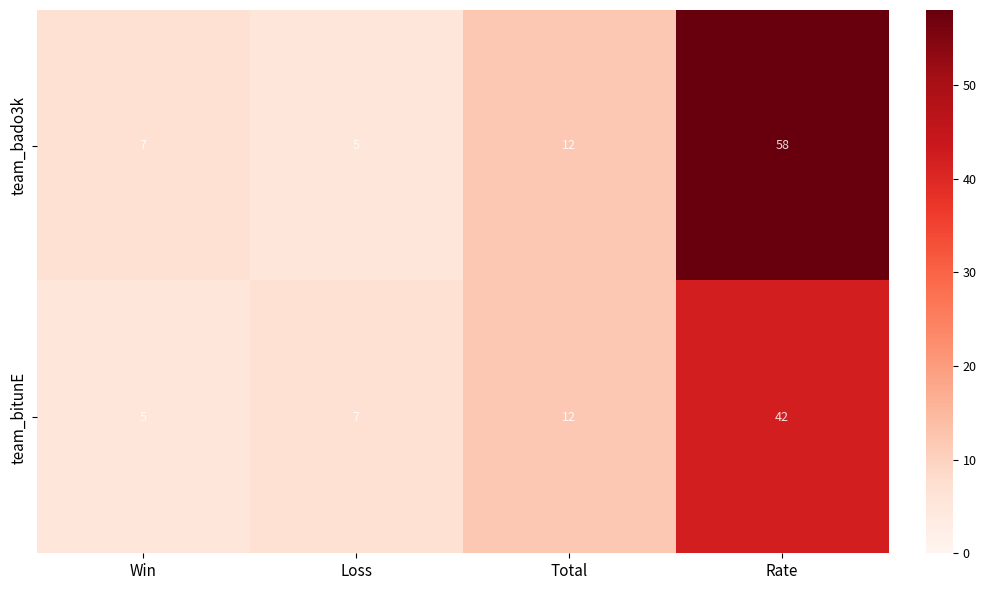

The value of team_bitunE at Rate is 18. True or false?

False